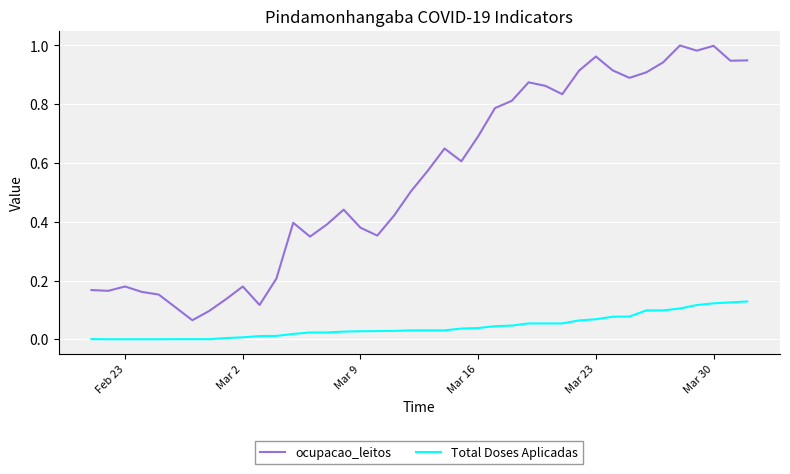

Which series has the largest total across all categories?

ocupacao_leitos